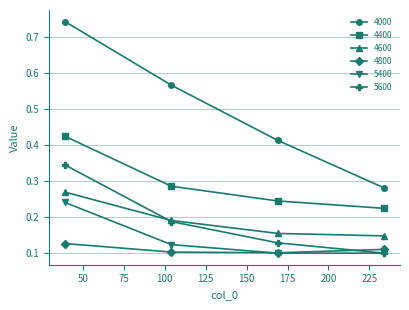

What are all the series names shown in the legend?

4000, 4400, 4600, 4800, 5400, 5600